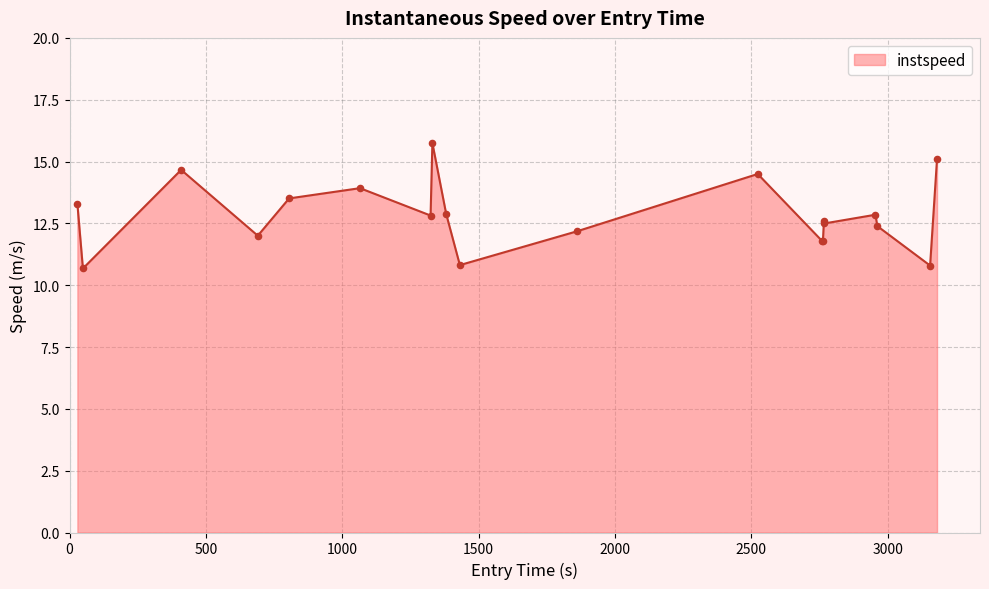

What is the greatest value displayed?

15.7